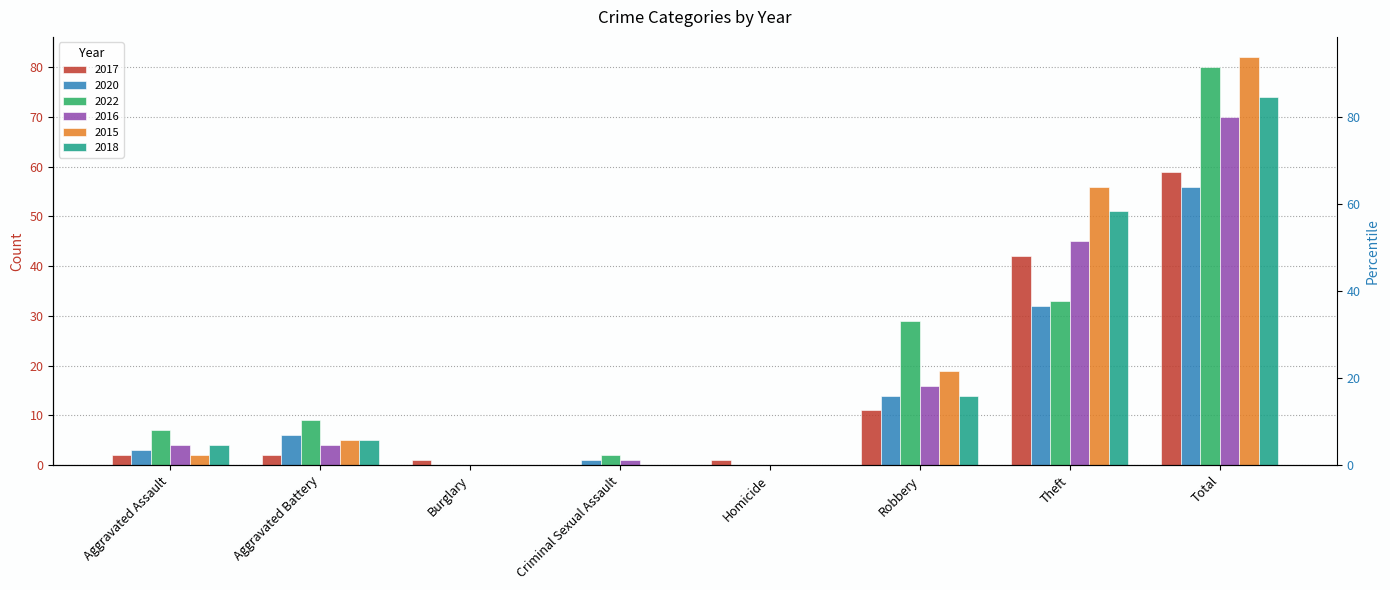

Which label corresponds to the smallest value in the chart?

Criminal Sexual Assault